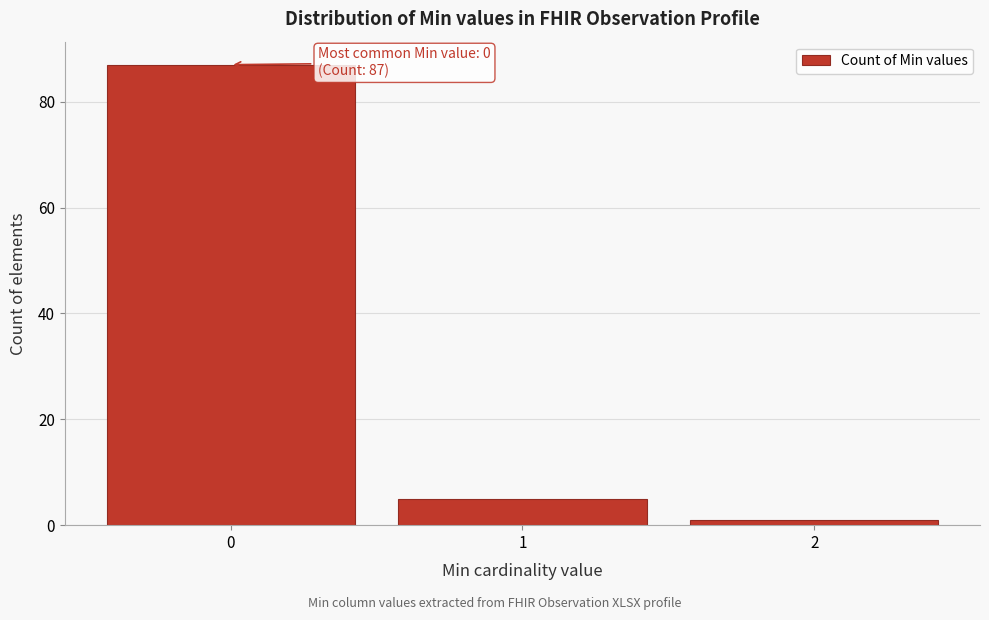

Reading right to left, what are all the values shown in this chart?

1	5	87